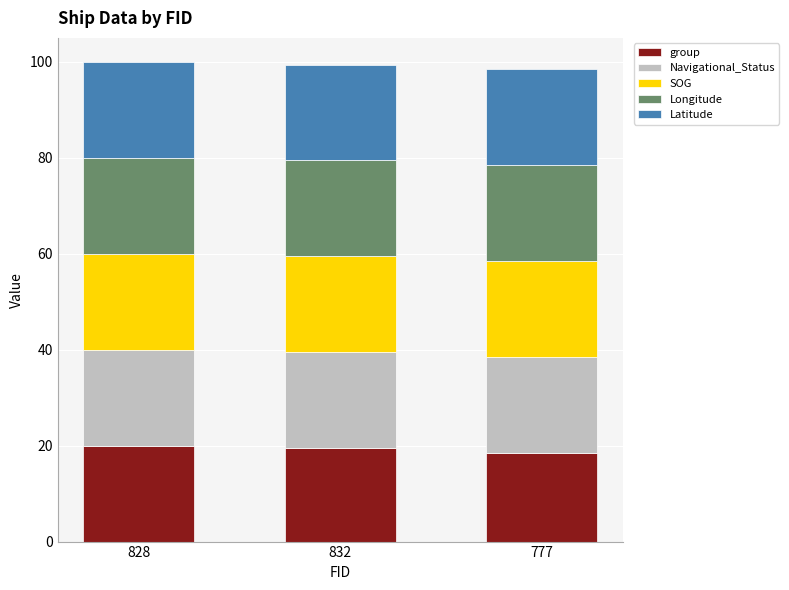

True or false: group has a value of 20.0 at 828.

True